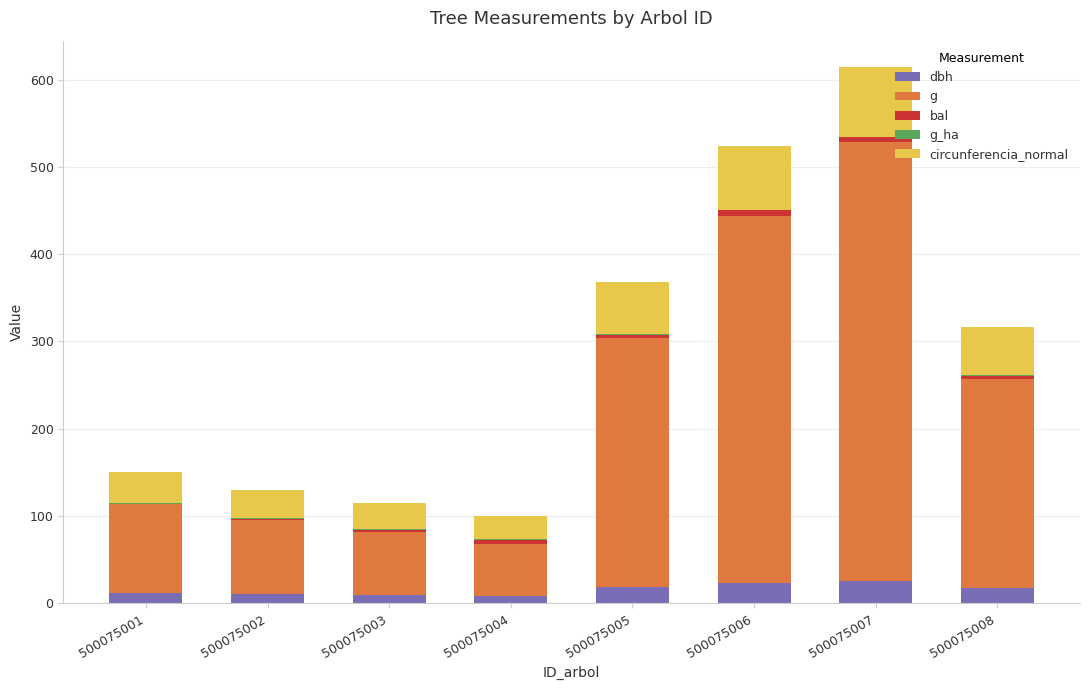

What is the sum of all dbh values?

125.0